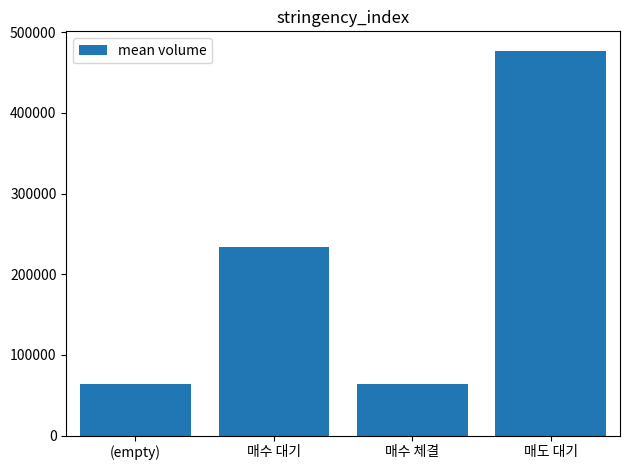

What position from the right is 매수 대기?

3